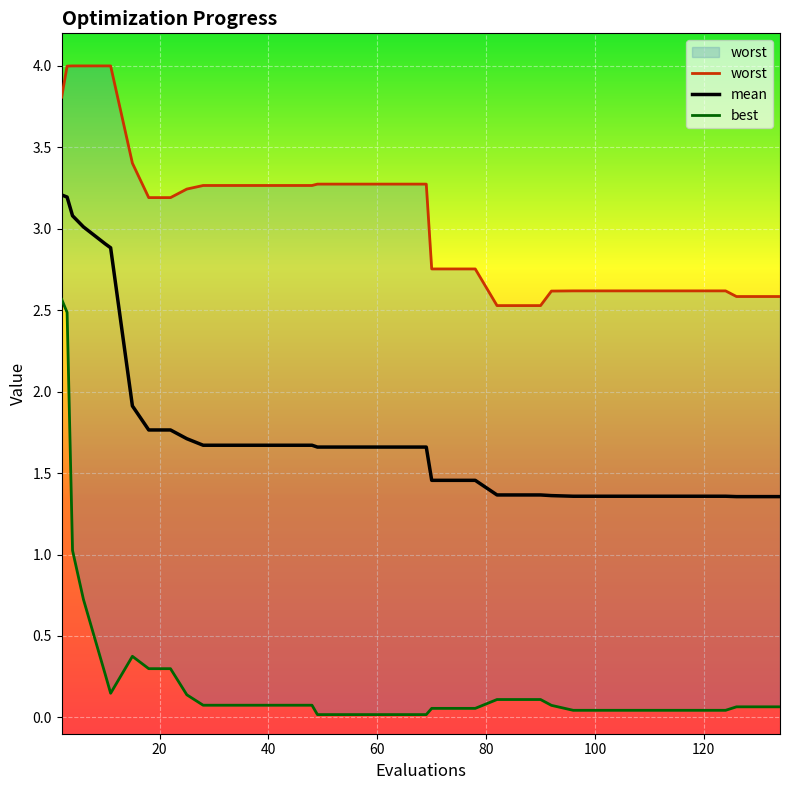

What is the difference between the maximum and minimum values in the worst series?

1.5